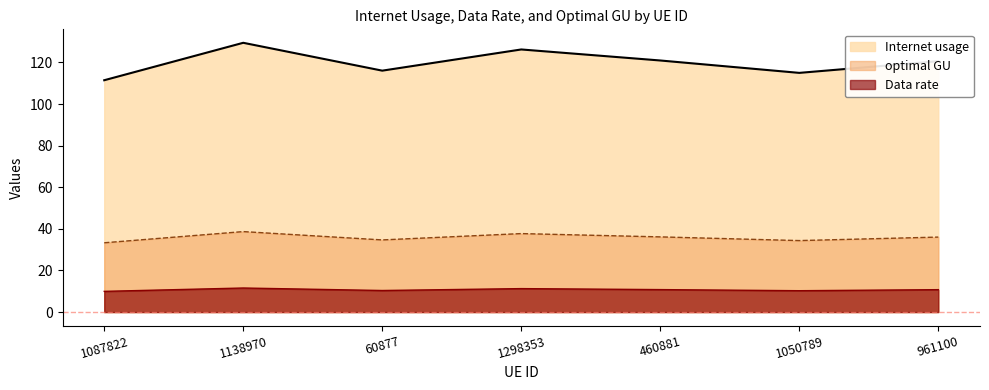

What is the sum of the Internet usage values at 1050789 and 1298353?

241.3